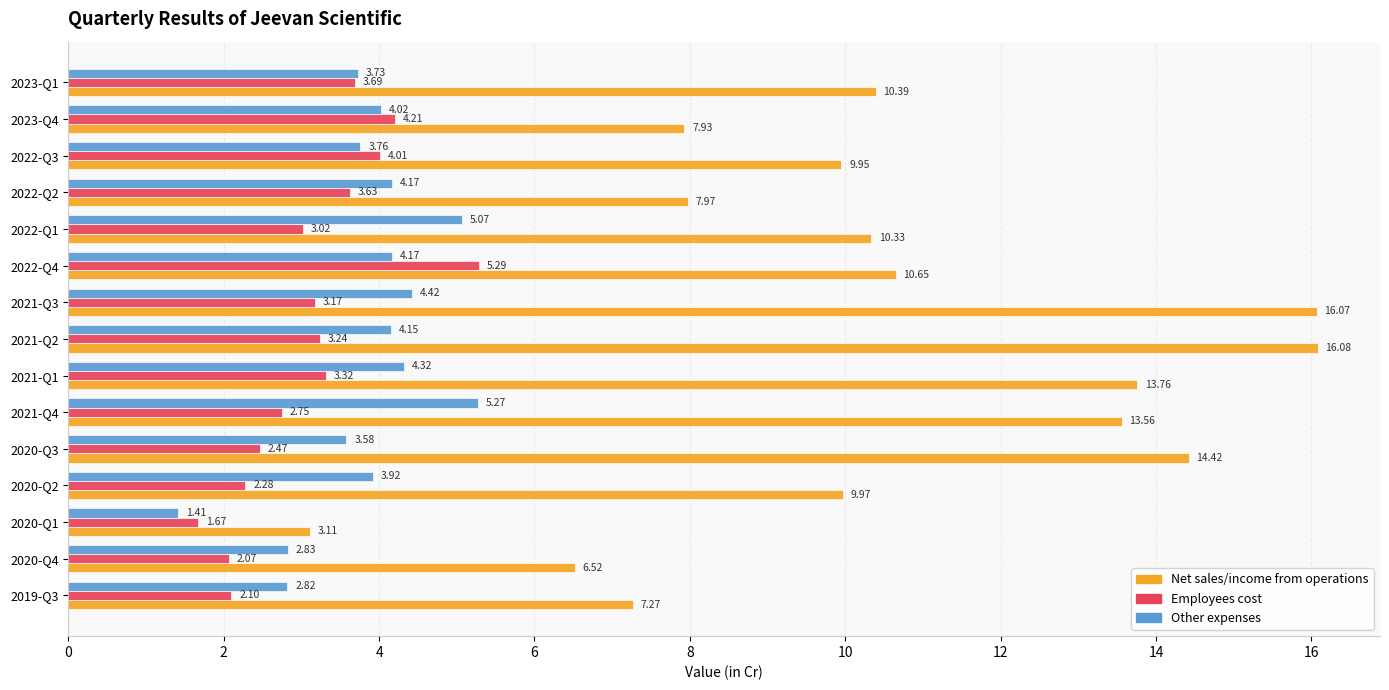

Which label corresponds to the smallest value in the chart?

2020-Q1